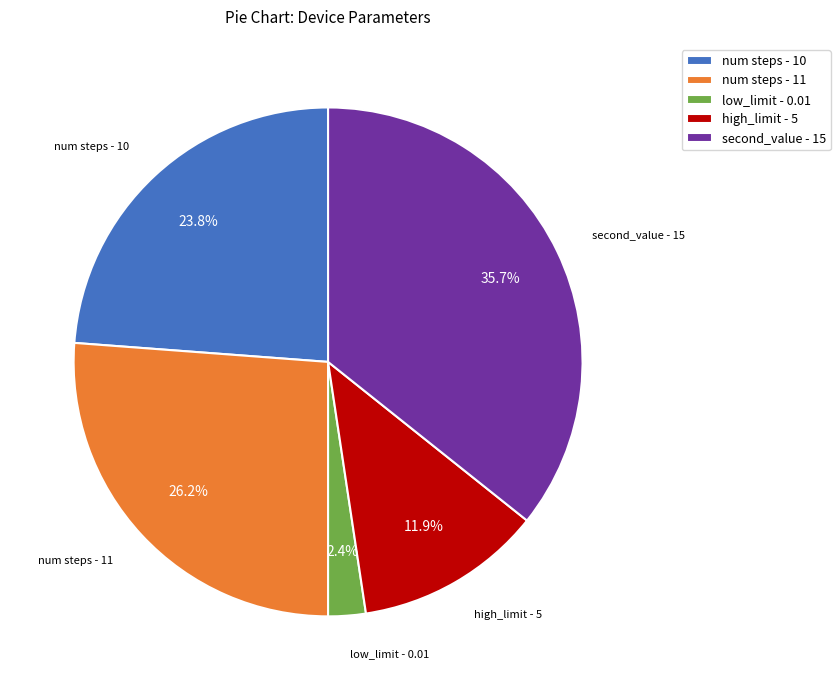

To the nearest percent, what is the combined percentage of high_limit - 5 and second_value - 15?

48%